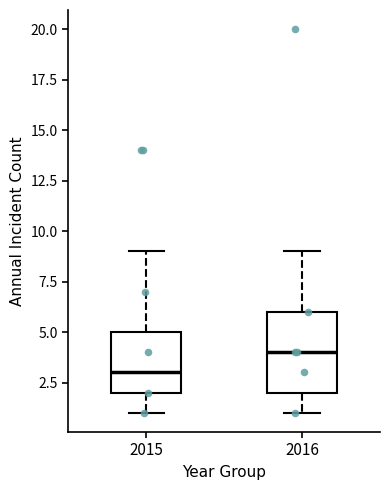

Reading left to right, read every box against the y-axis: the position of its median line, the range the box covers, and the ends of its whiskers. The values are not printed on the chart, so give them approximately, as read against the axis.

2015: median 3, box 2 to 5, whiskers 1 to 9
2016: median 4, box 2 to 6, whiskers 1 to 9